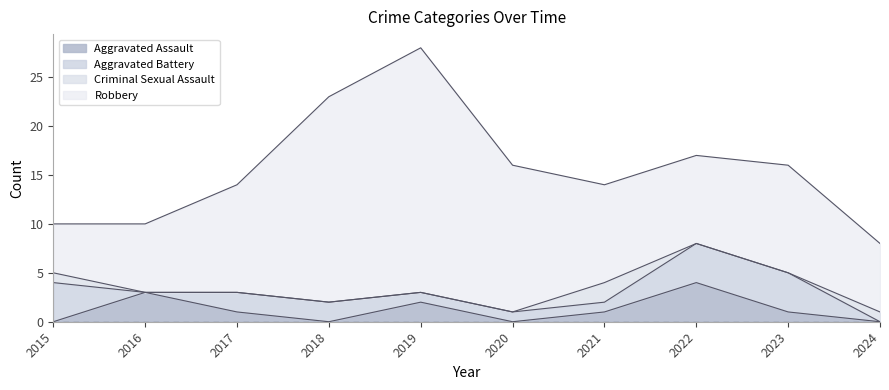

List the series in order of their peak value, lowest first.

Criminal Sexual Assault, Aggravated Assault, Aggravated Battery, Robbery